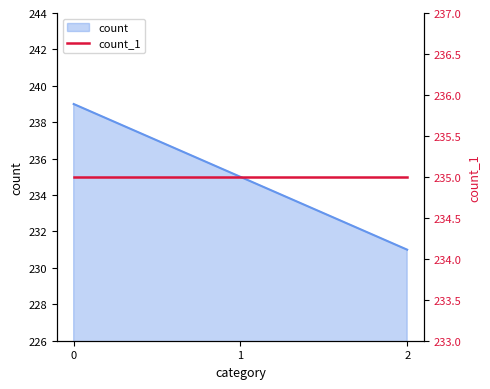

What is the value of the 2nd point from the left?

235